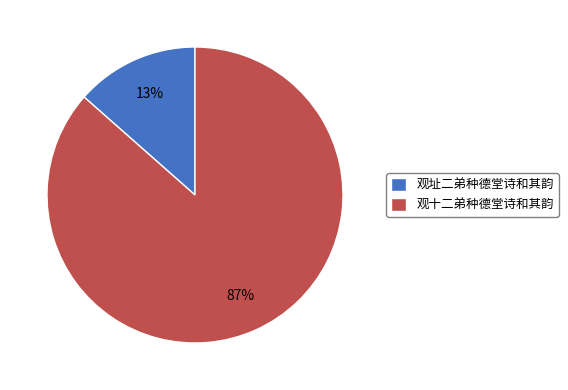

To the nearest percent, what portion does 观址二弟种德堂诗和其韵 represent?

13%